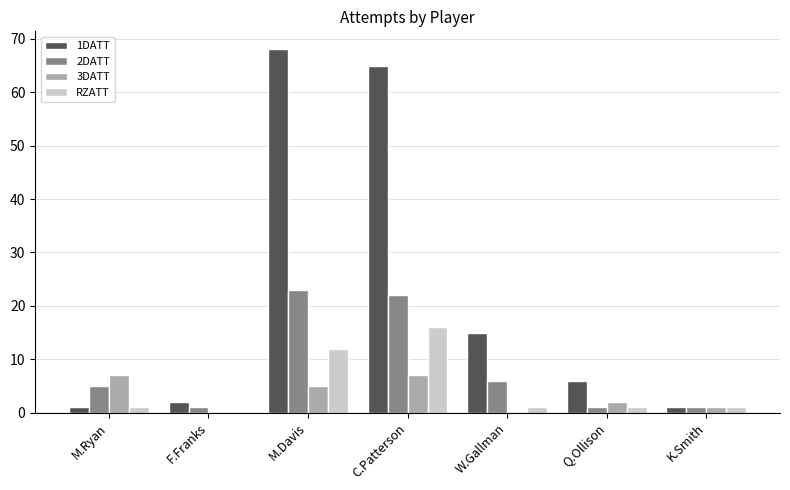

True or false: 1DATT has a value of 2 at F.Franks.

True